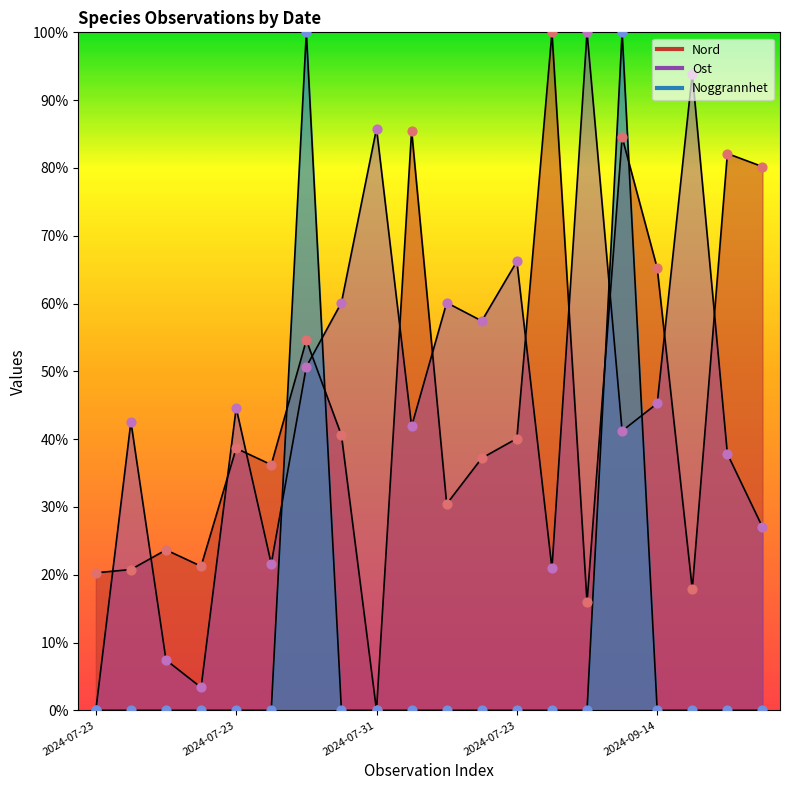

Which series reaches the minimum Y coordinate?

Nord